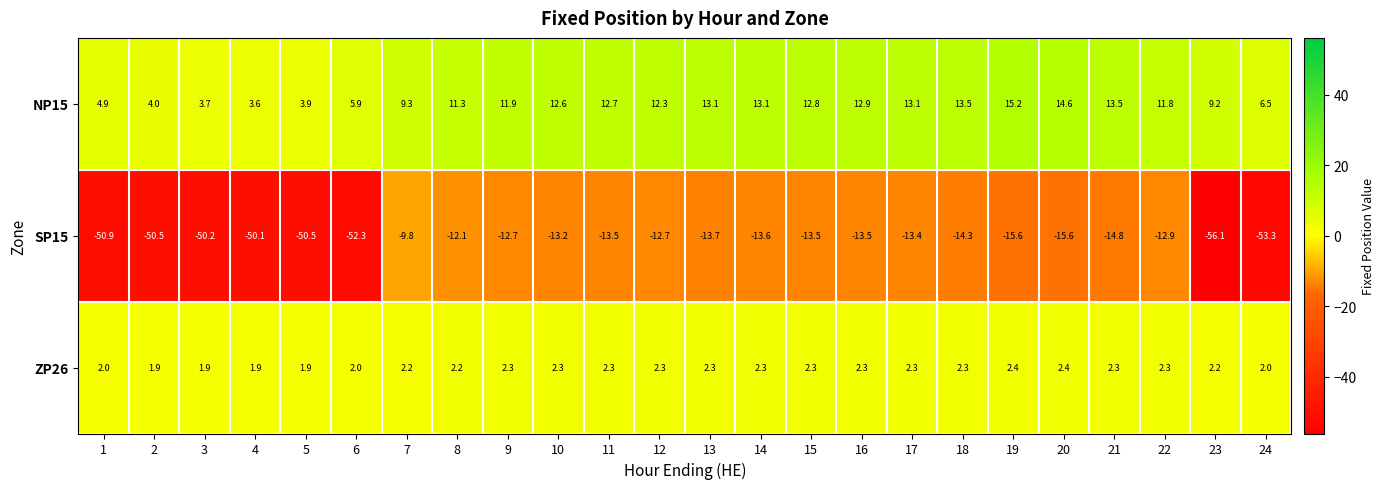

What is the sum of all NP15 values?

245.4